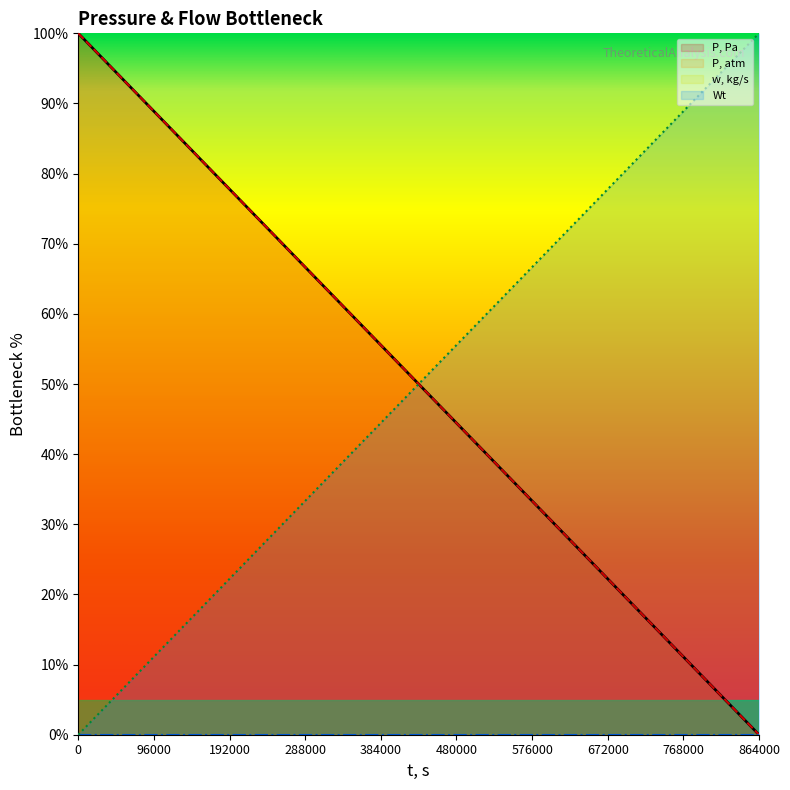

How many intersections are there between P, atm and P, Pa?

1